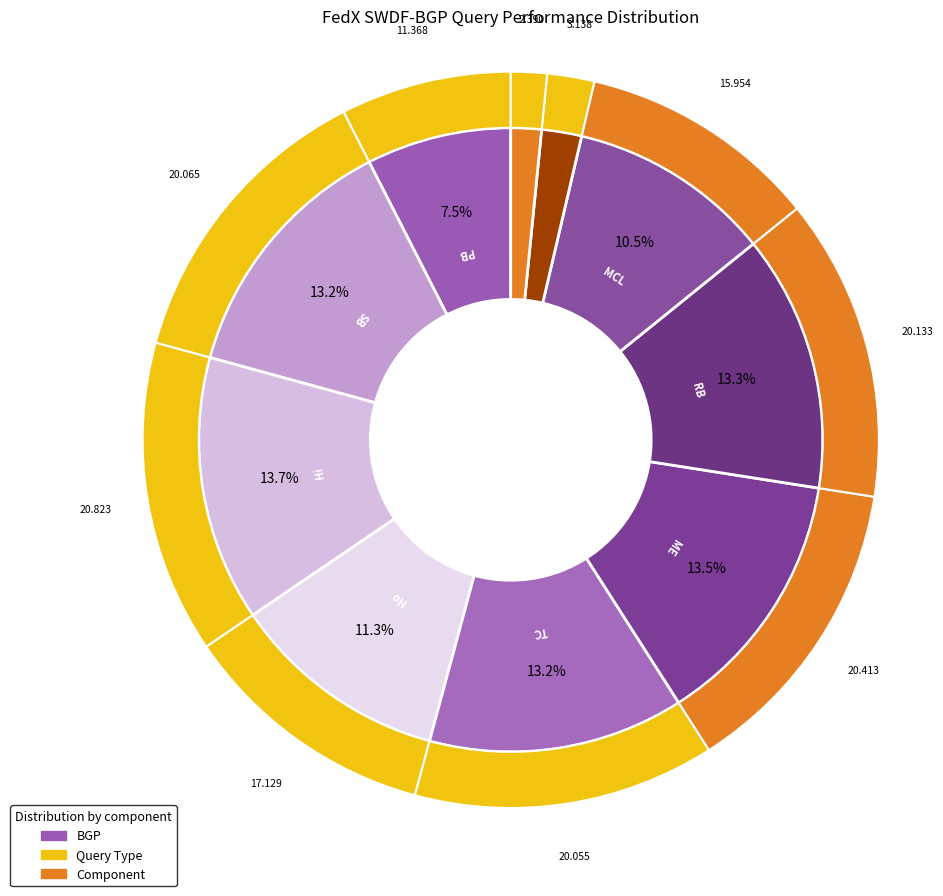

Is there a majority slice in this chart?

No